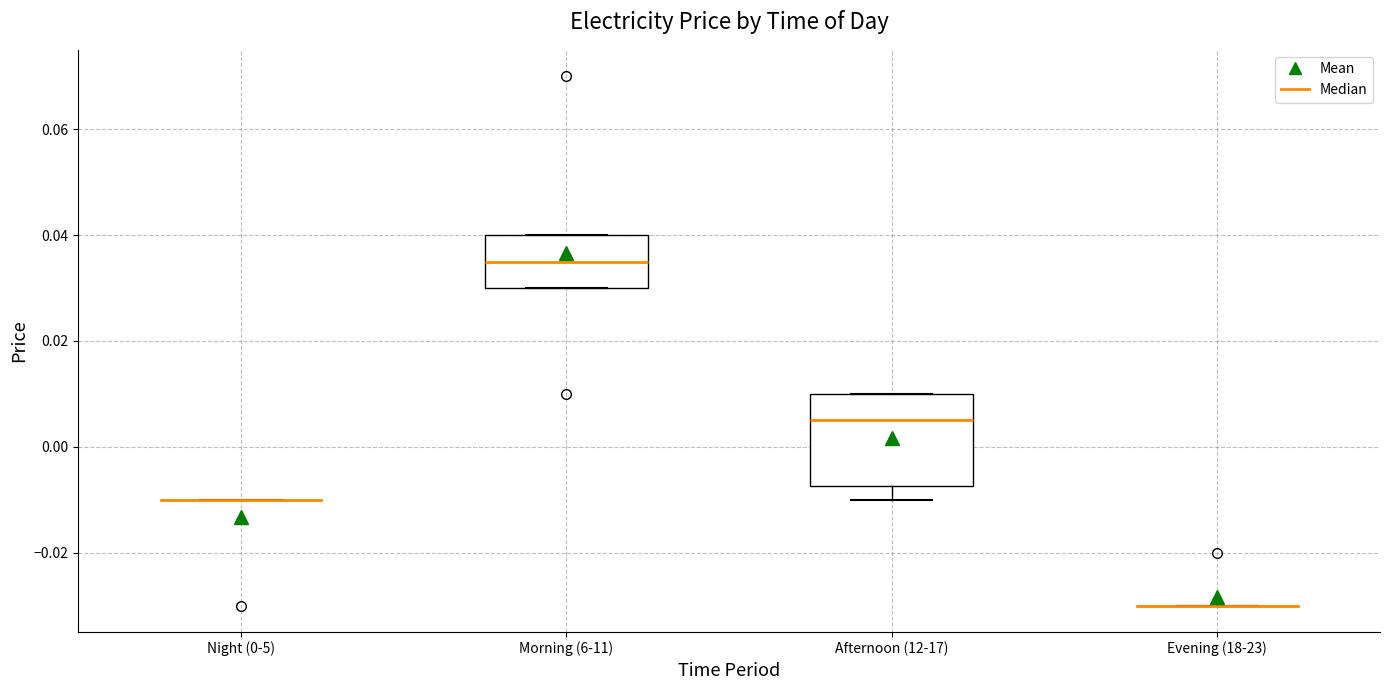

Reading left to right, read every box against the y-axis: the position of its median line, the range the box covers, and the ends of its whiskers. The values are not printed on the chart, so give them approximately, as read against the axis.

Night (0-5): box collapsed to a line at -0.010, whiskers -0.010 to -0.010
Morning (6-11): median 0.036, box 0.030 to 0.040, whiskers 0.030 to 0.040
Afternoon (12-17): median 0.006, box -0.008 to 0.010, whiskers -0.010 to 0.010
Evening (18-23): box collapsed to a line at -0.030, whiskers -0.030 to -0.030